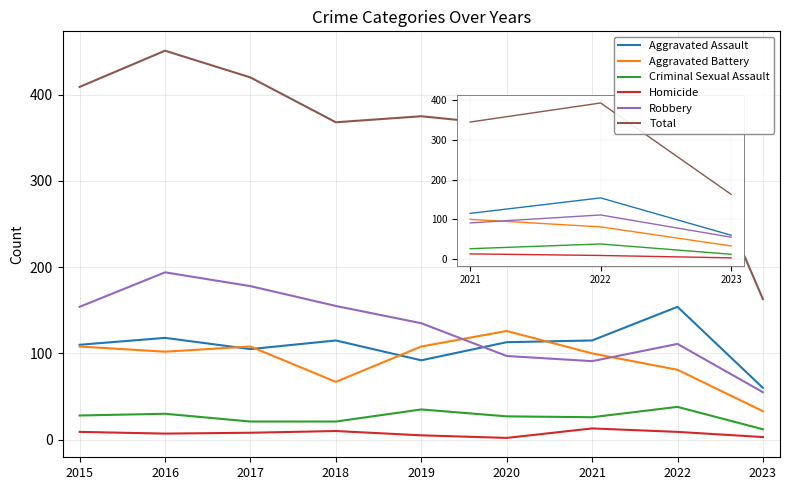

True or false: Aggravated Assault and Homicide cross at least once.

False